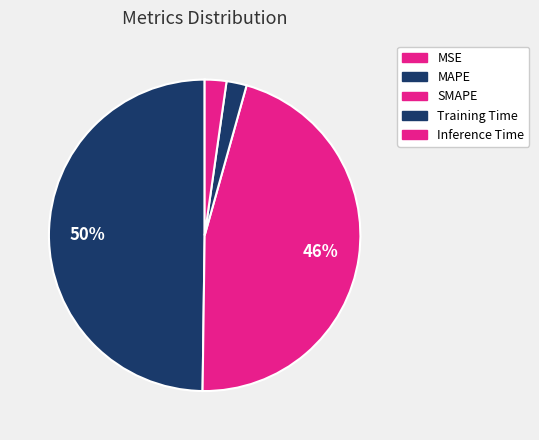

How many segments does this pie chart have?

5